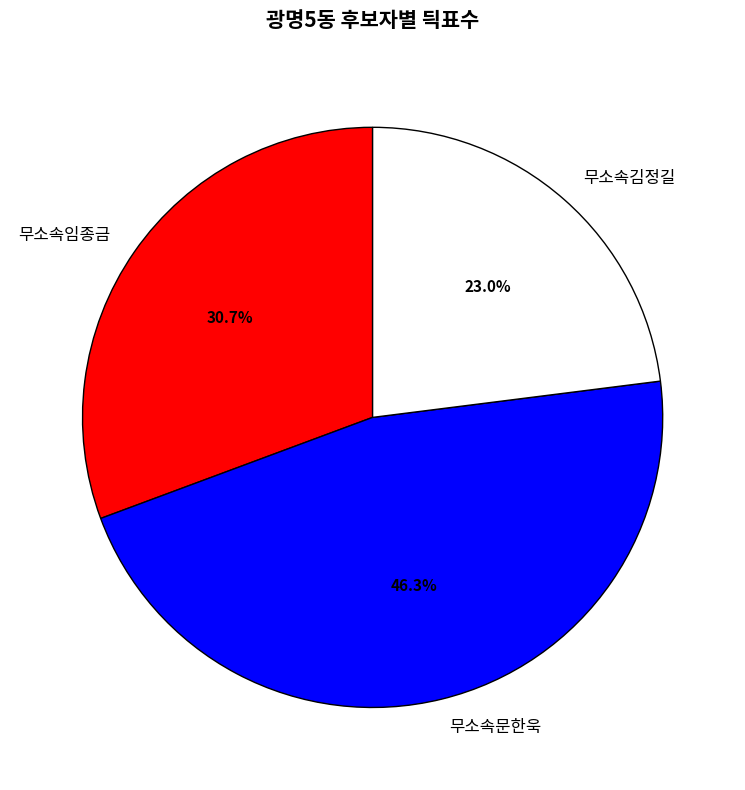

Count the number of slices in the pie.

3